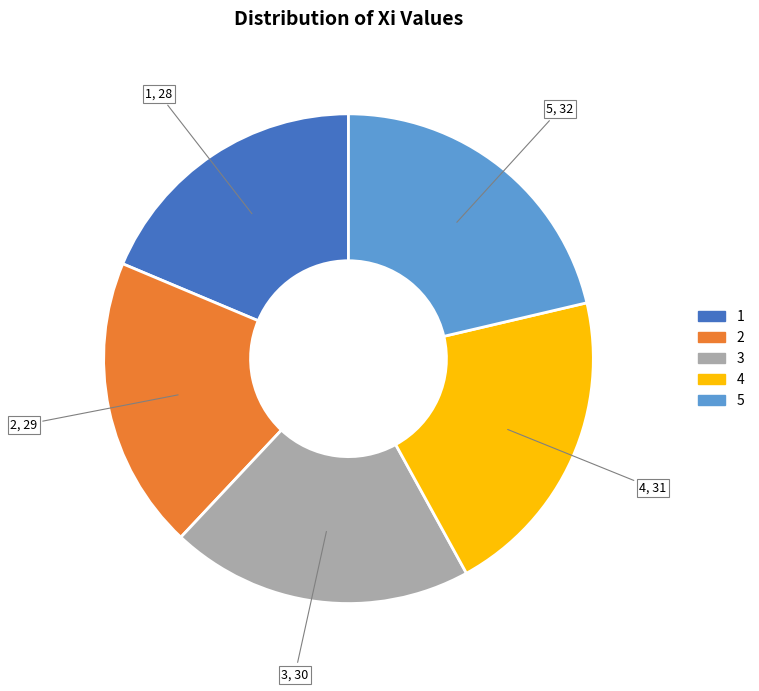

How many segments does this pie chart have?

5